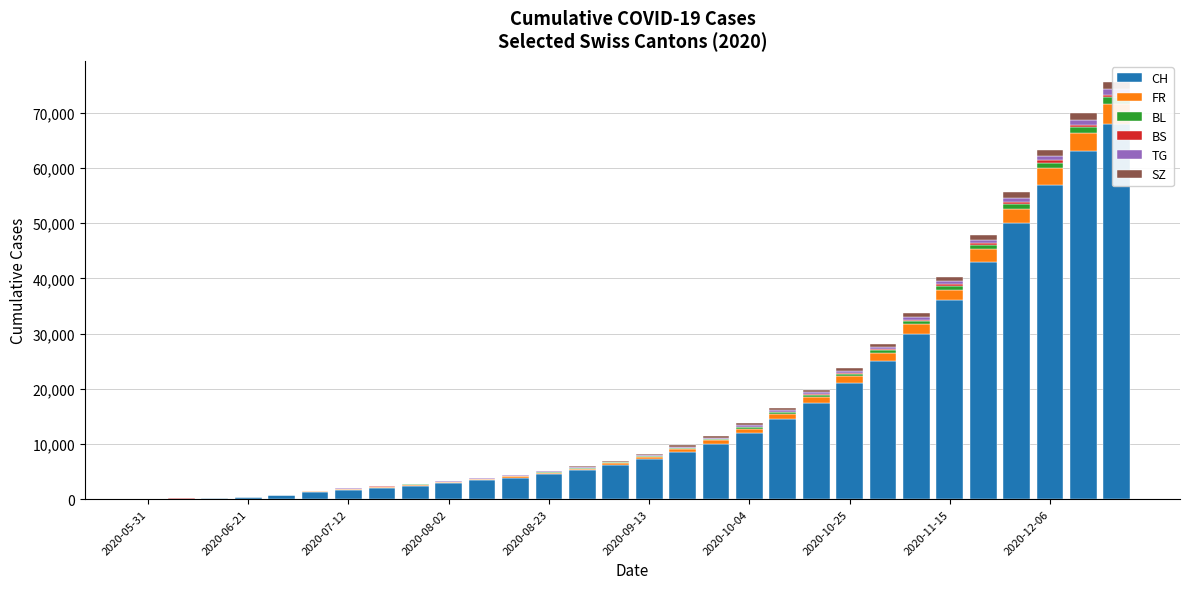

What is the difference between the maximum and minimum values in the BL series?

1240